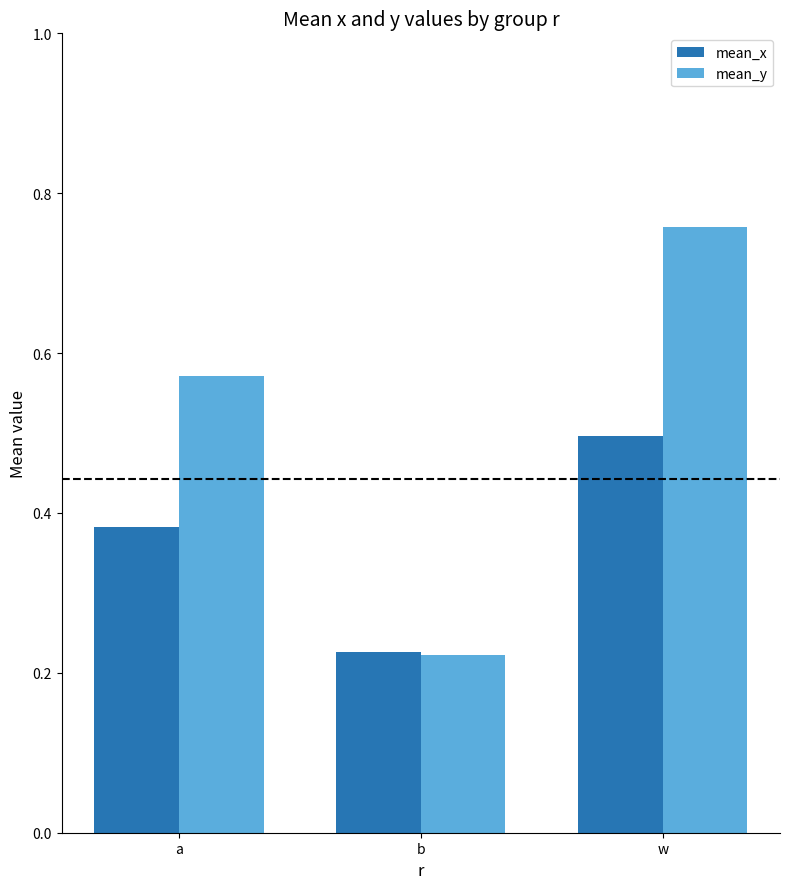

Which label corresponds to the largest value in the chart?

w